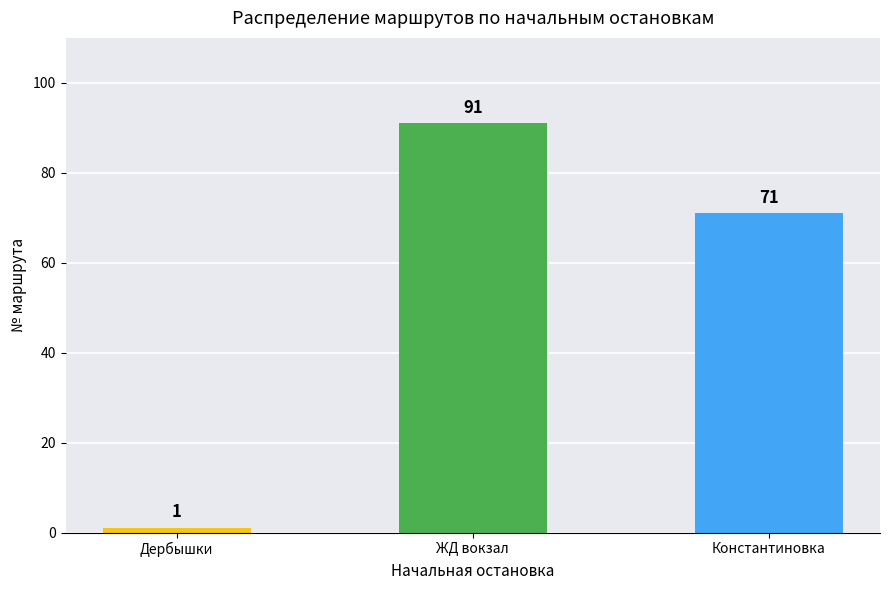

Reading right to left, extract all data points from this chart.

Константиновка=71	ЖД вокзал=91	Дербышки=1